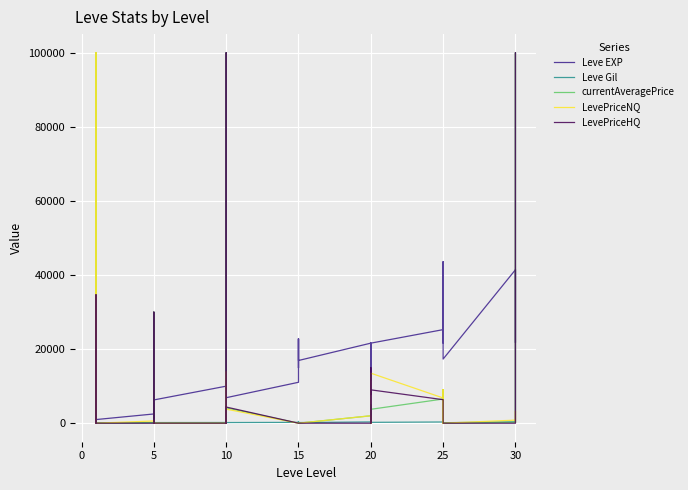

Rank the series at 5 from highest to lowest value.

Leve EXP, LevePriceHQ, currentAveragePrice, Leve Gil, LevePriceNQ